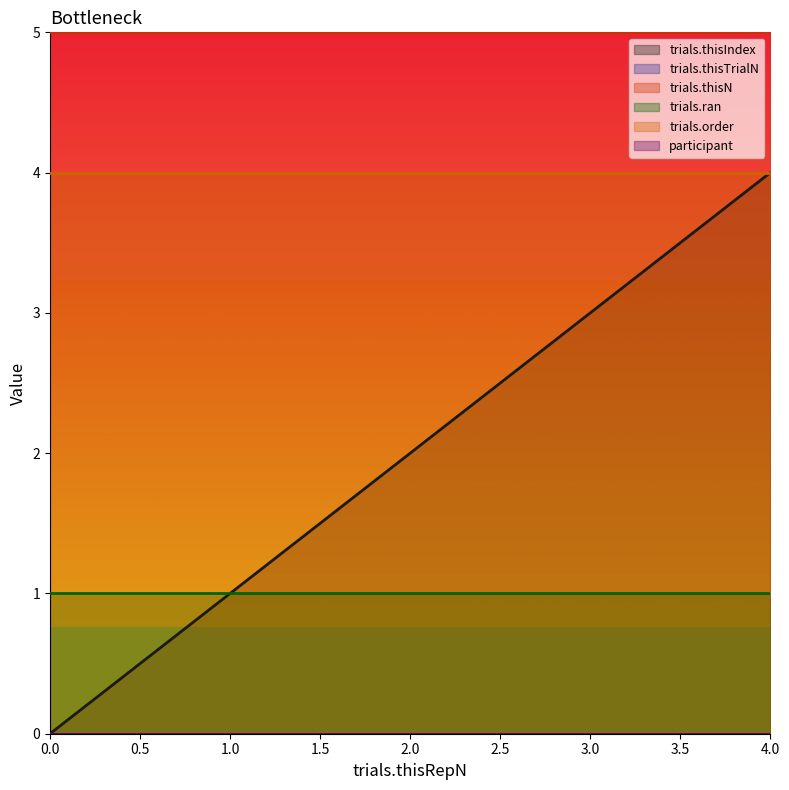

Which series changed the most between 0 and 4?

trials.thisIndex